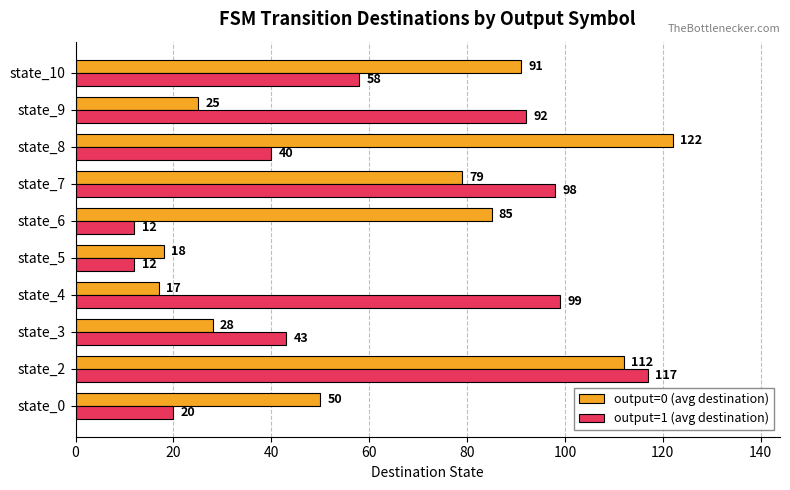

What is the greatest value displayed?

122